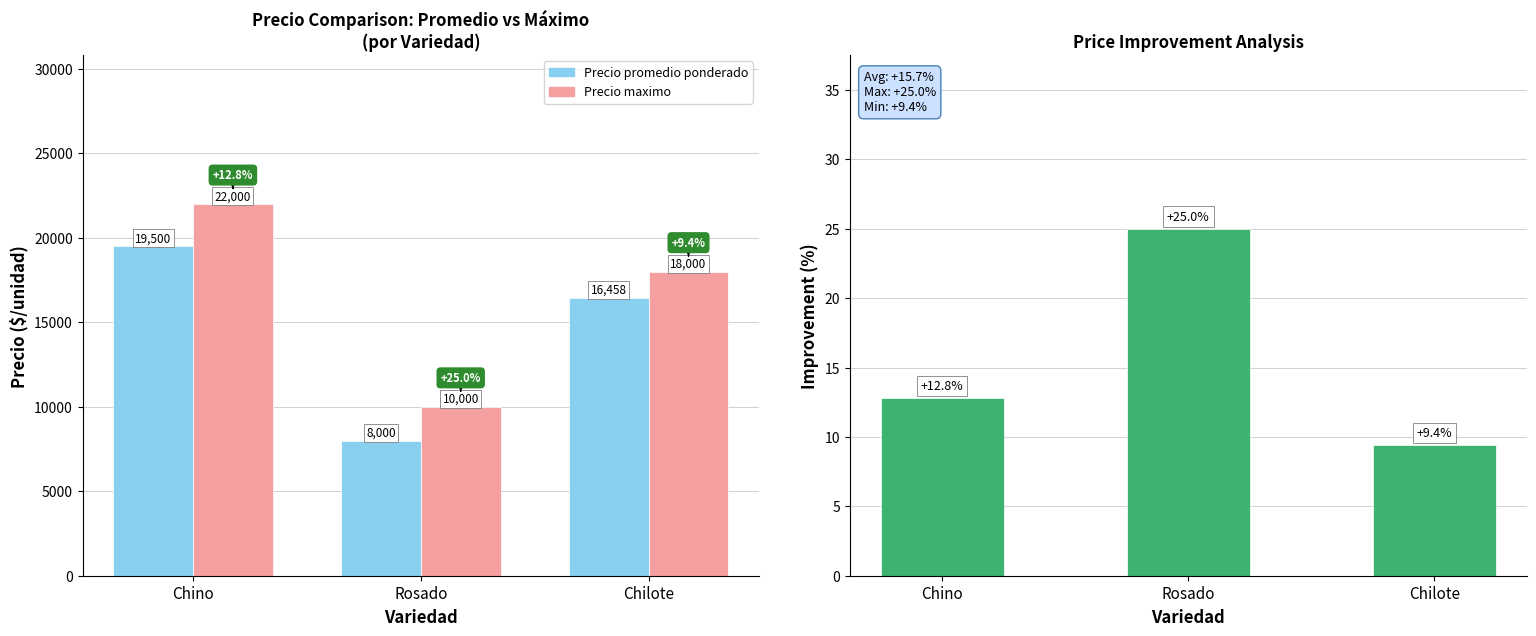

What is the total value across all series at Chino?

41512.8